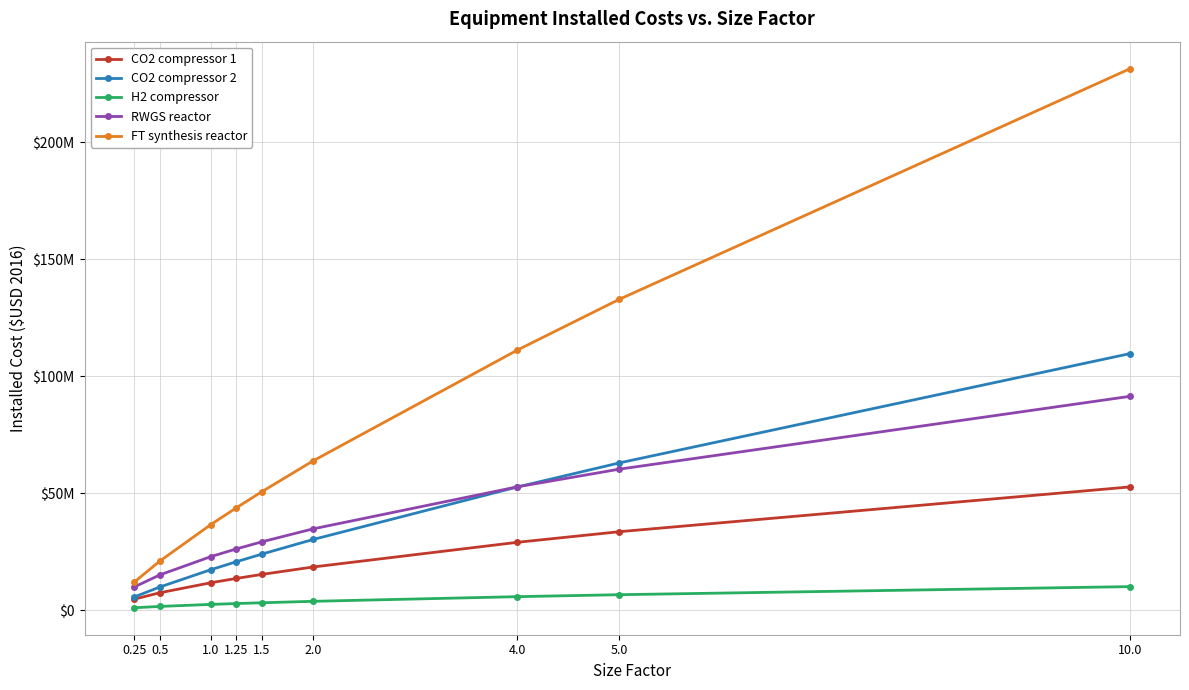

True or false: CO2 compressor 1 has more than 1 interior local peaks.

False